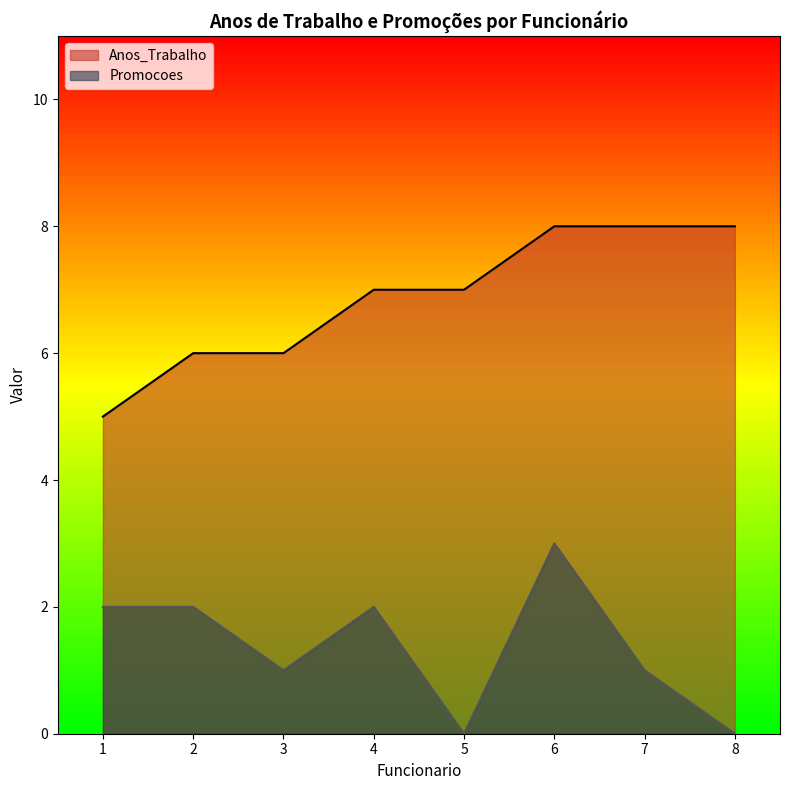

List the series in order of their overall mean, highest first.

Anos_Trabalho, Promocoes